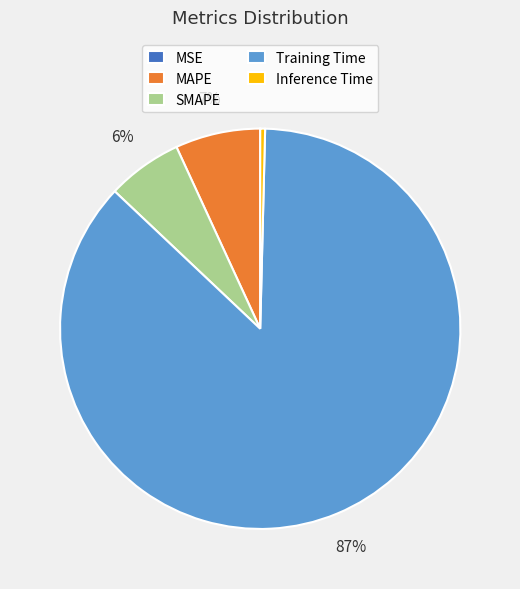

Does any single category account for the majority?

Yes